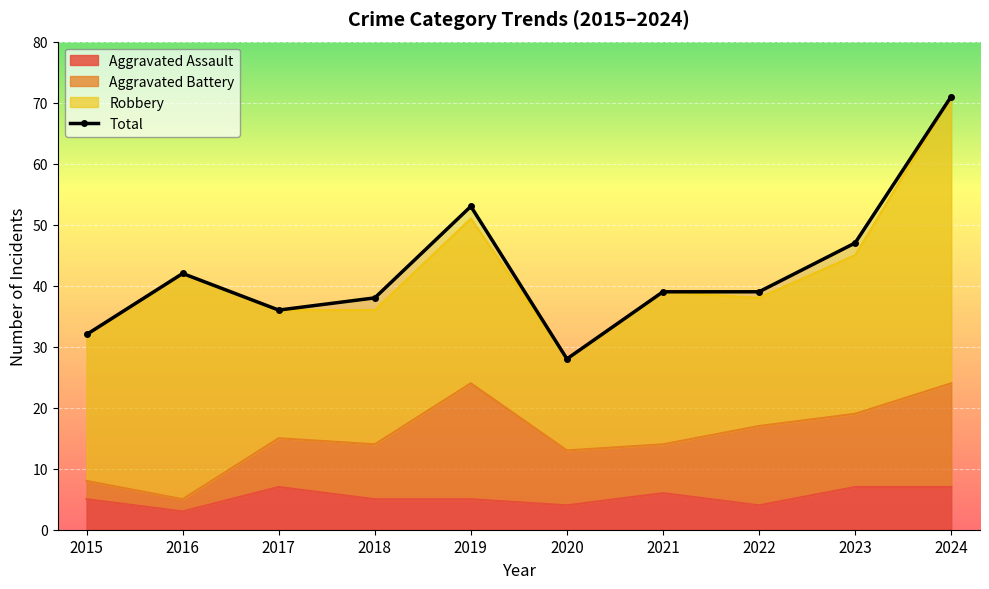

What is the difference between the values at 2017 and 2019?

17